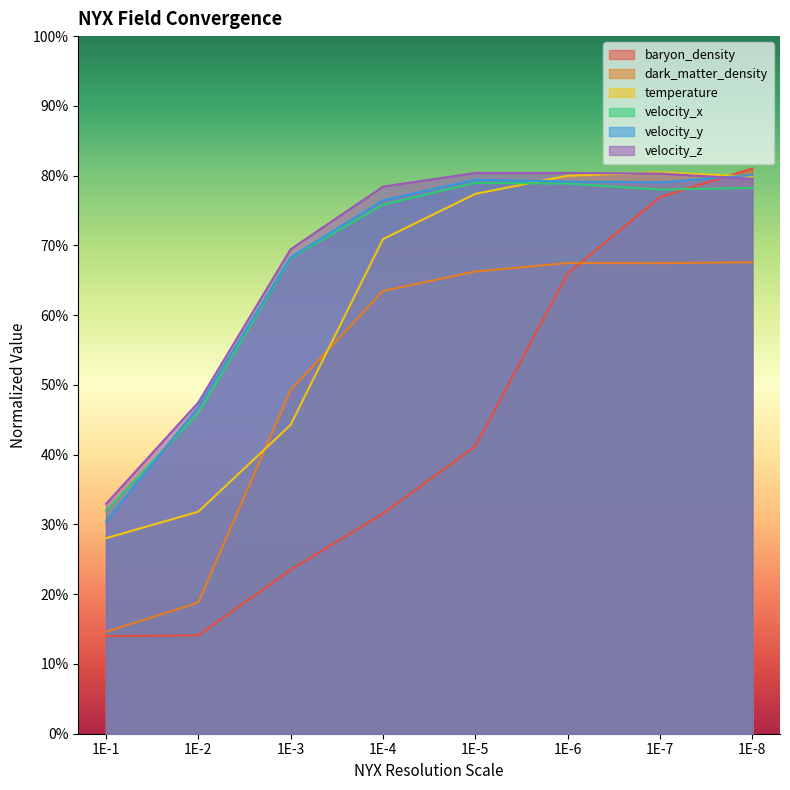

True or false: dark_matter_density and velocity_x cross at least once.

False